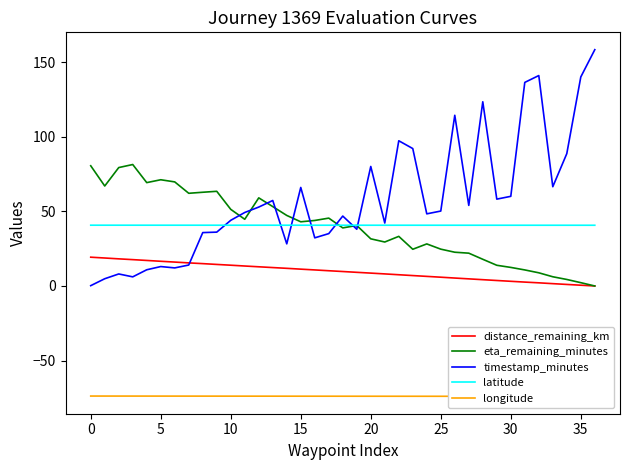

Is it true that timestamp_minutes equals 38.0 at 19?

True